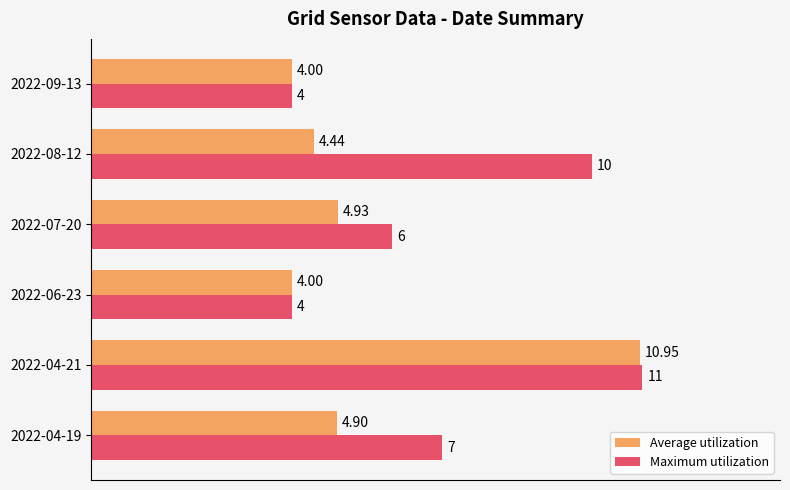

What is the average value of the Maximum utilization series?

7.0